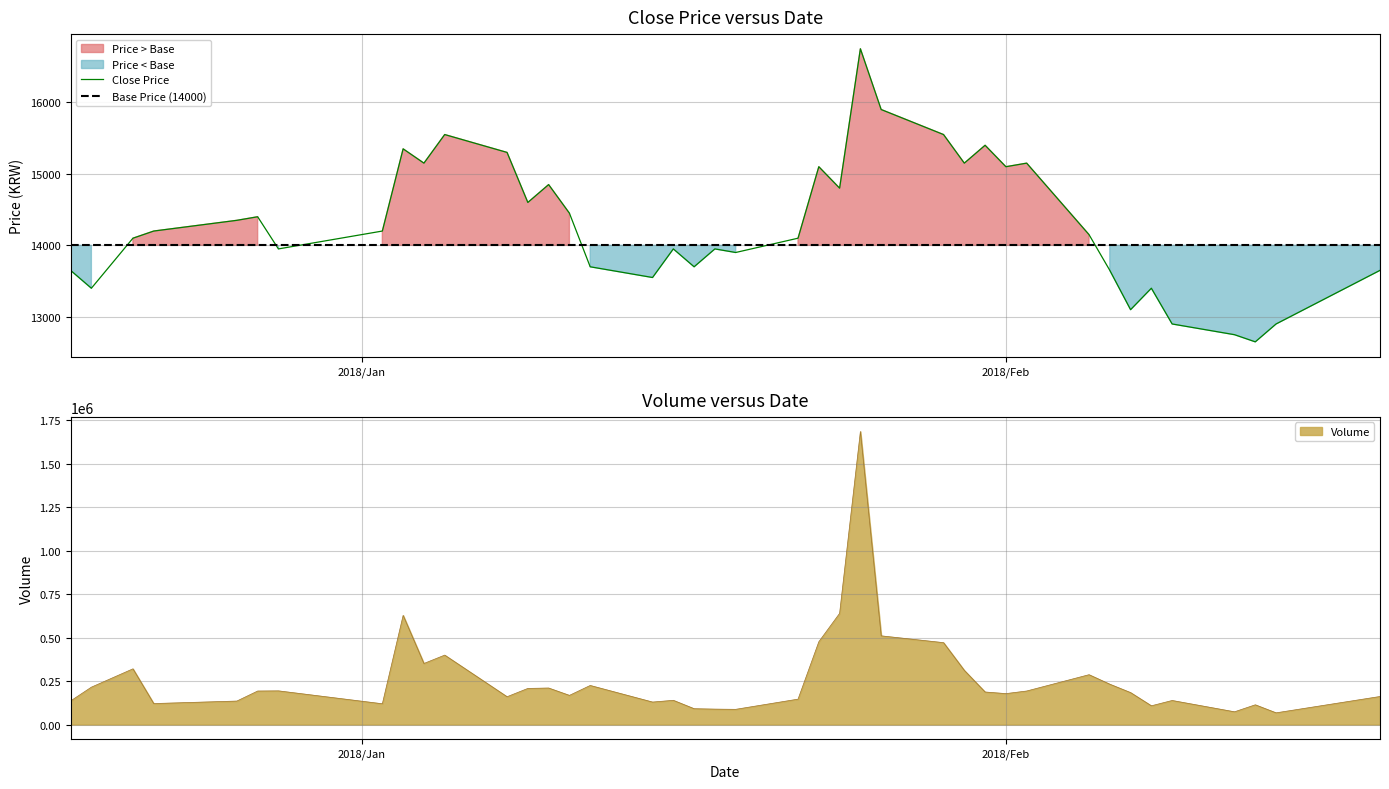

How many lines are shown in the chart?

5